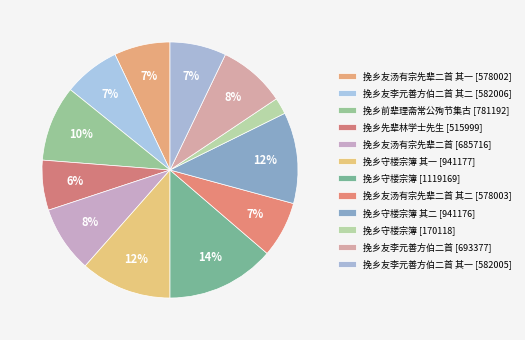

How many segments does this pie chart have?

12